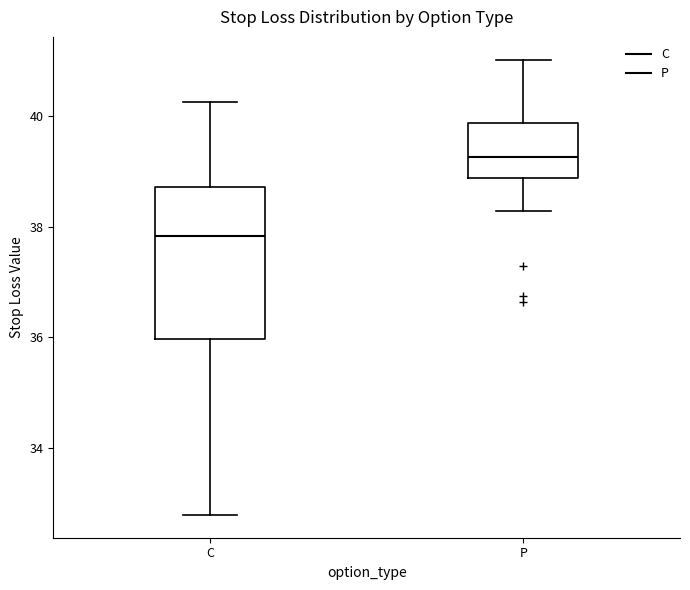

Which box's median line is the lowest?

C